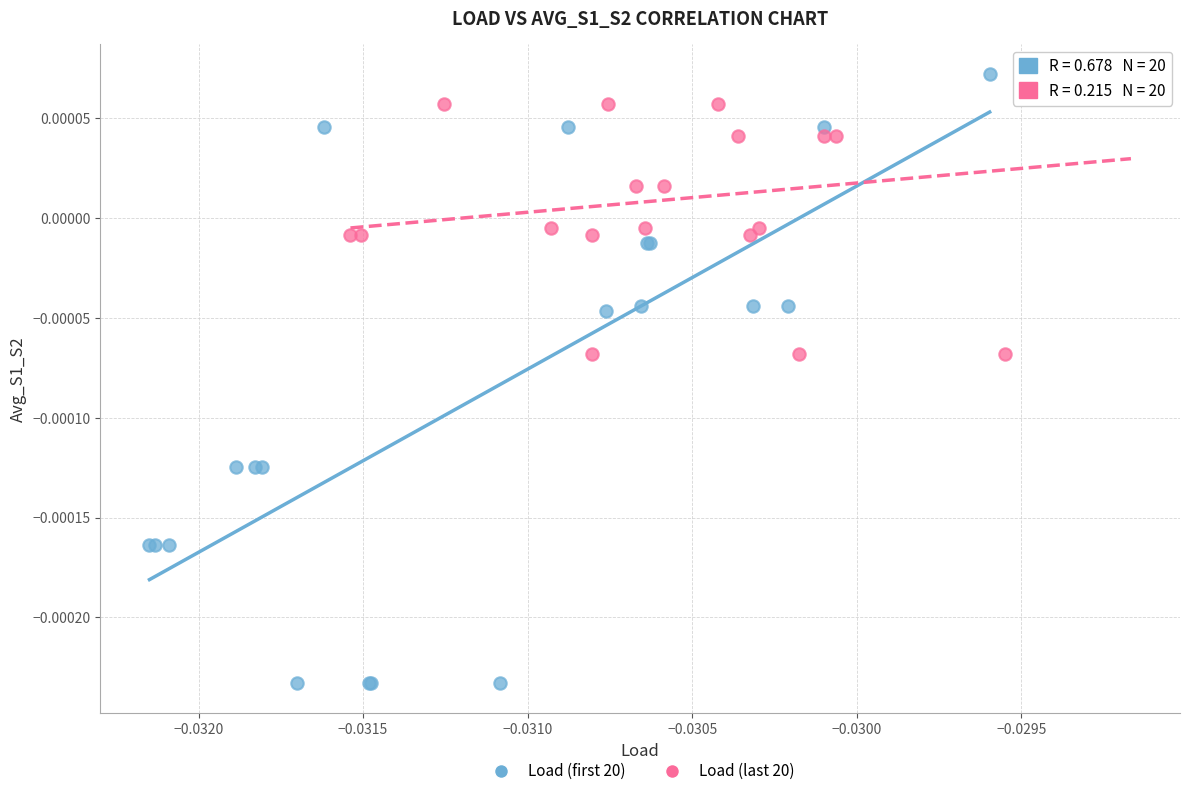

Which series contains the lowest Y value?

Load (first 20)